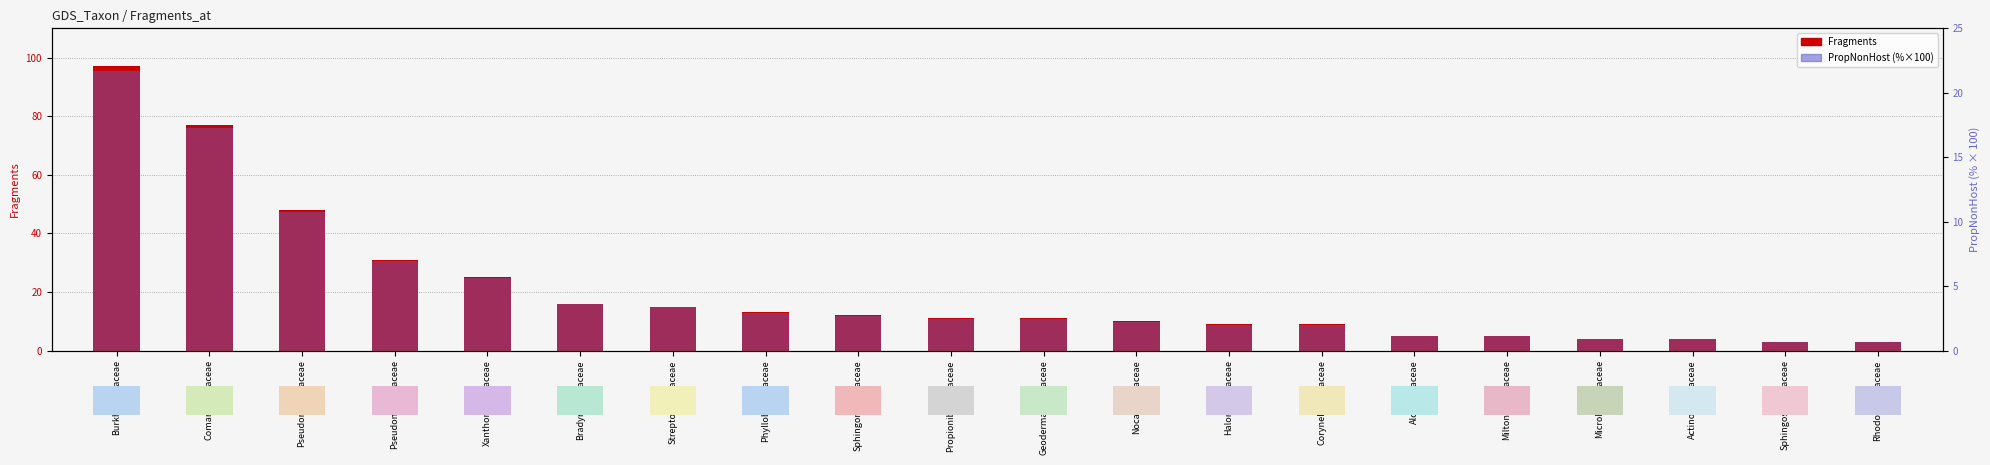

The value of PropNonHost (%×100) at Pseudomonadaceae is 4.7. True or false?

False